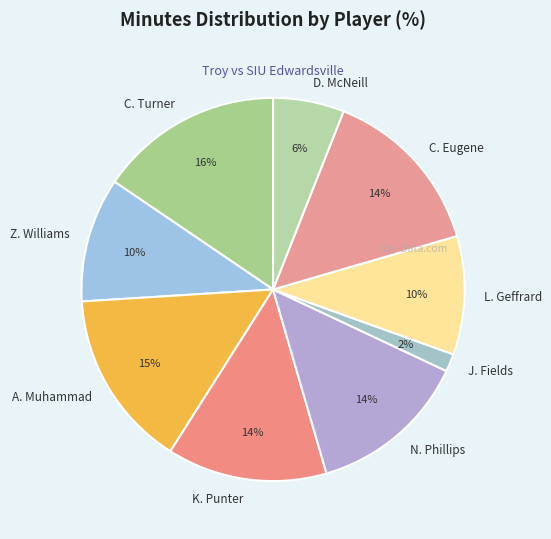

What is the largest slice in the pie chart?

C. Turner